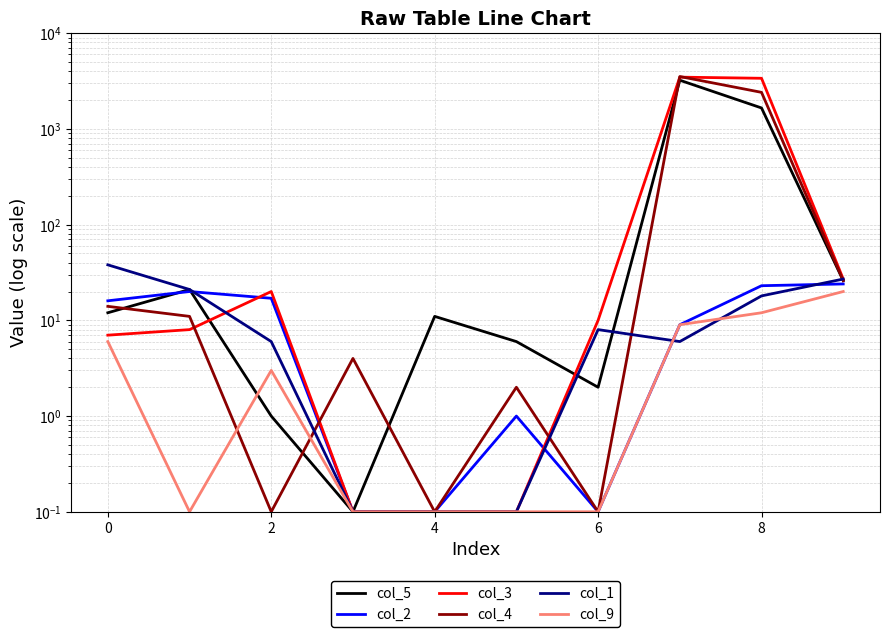

True or false: col_5 has more than 1 points higher than both neighbors.

True